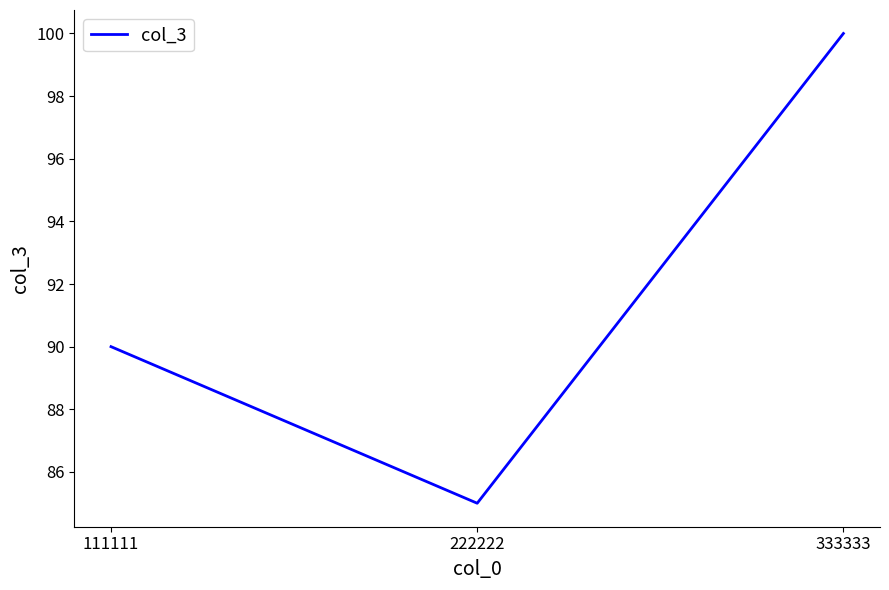

Reading left to right, transcribe all the data shown in this chart.

90	85	100